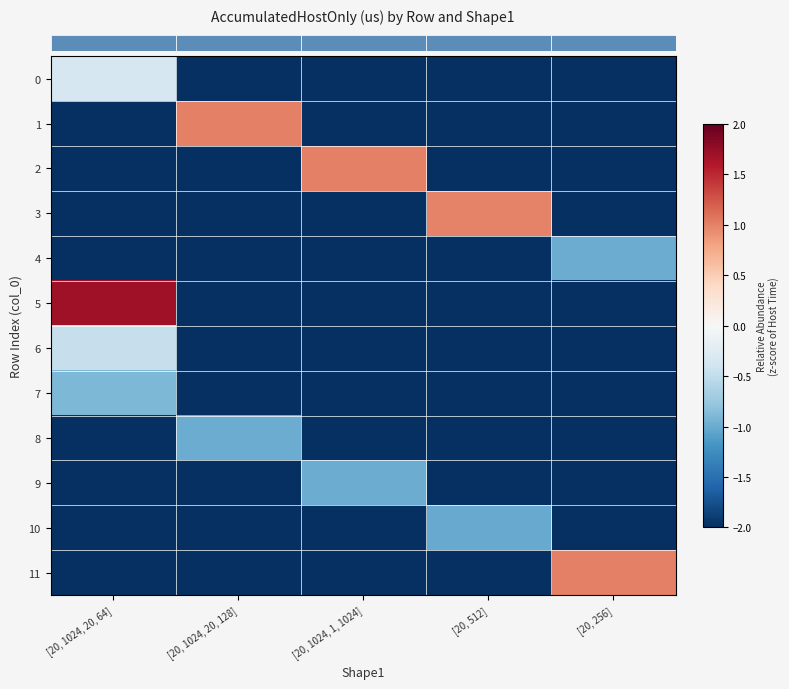

Which series has the widest spread of values?

row_5